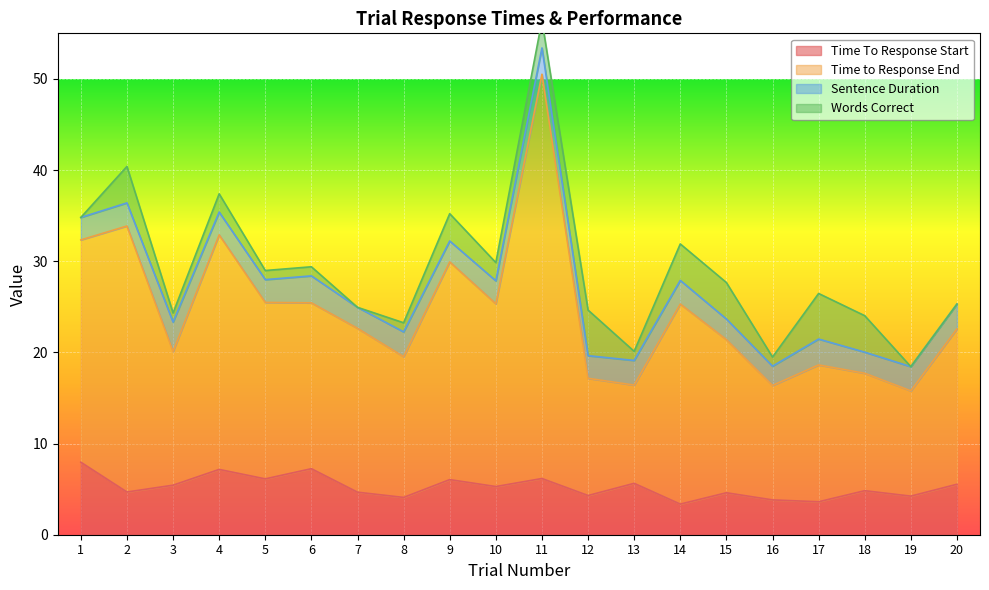

True or false: Time to Response End and Time To Response Start cross at least once.

False